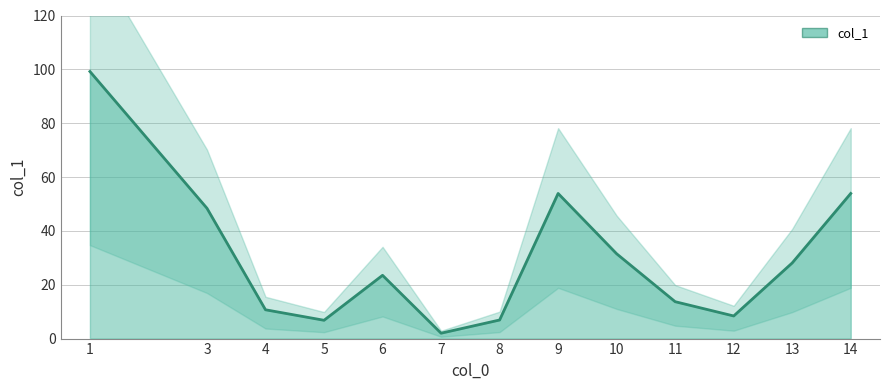

True or false: col_1 has a value of 28.1 at 13.

True